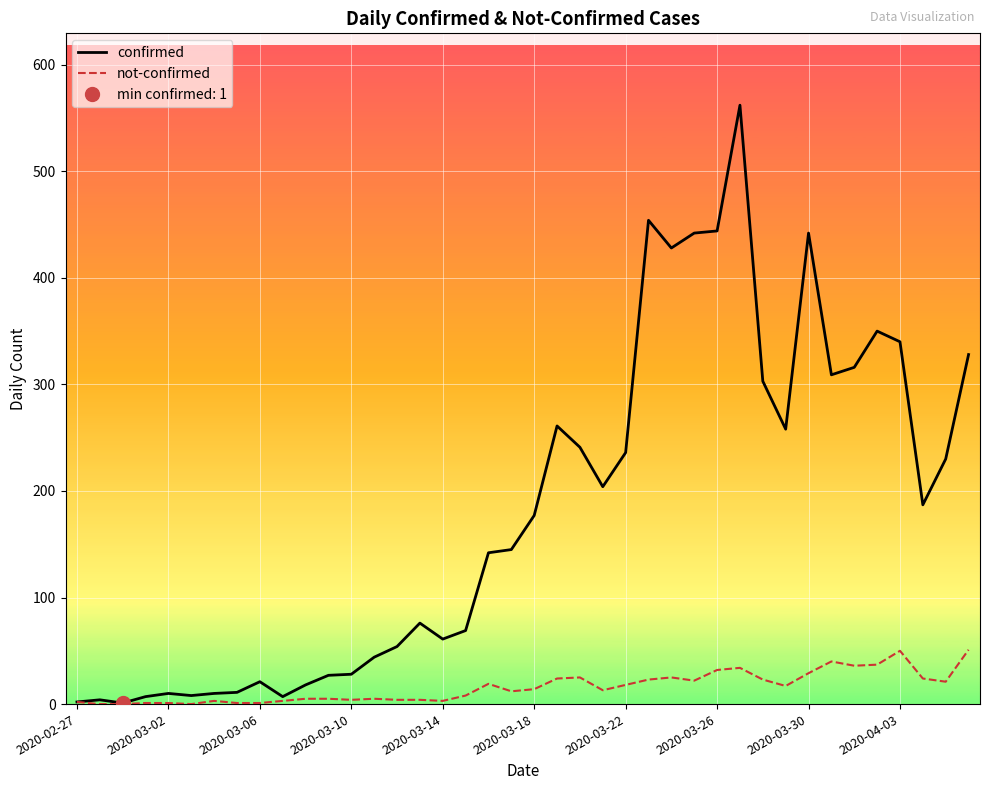

At which category is the sum across all series the highest?

29